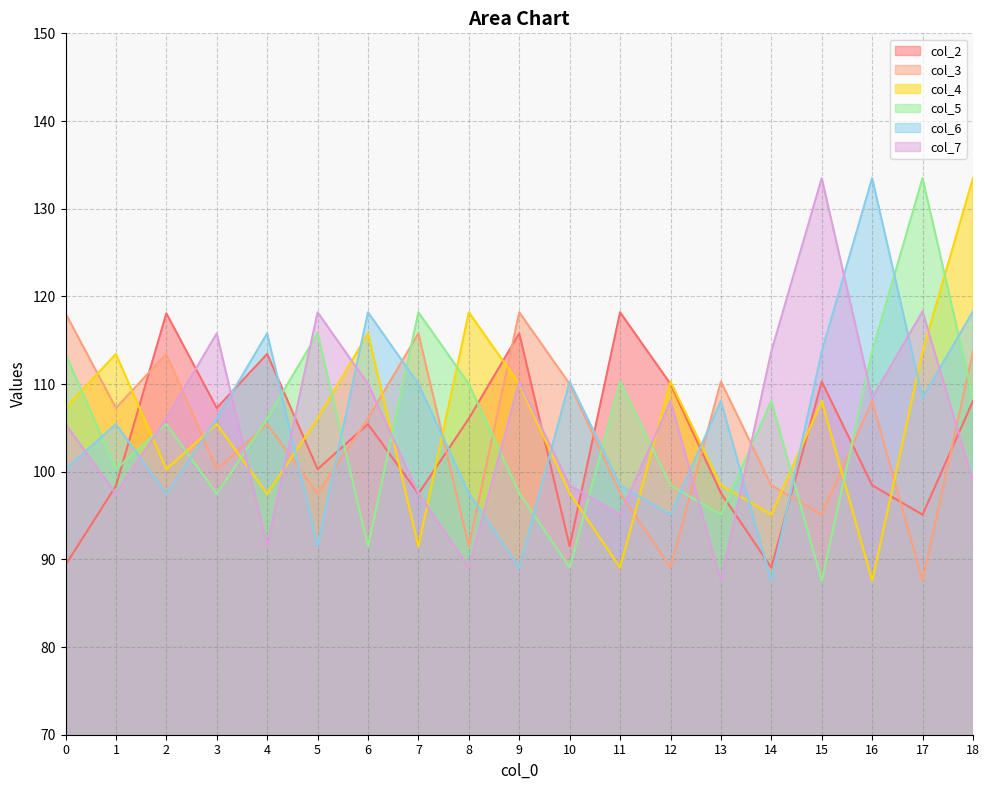

True or false: col_4 has a value of 136.0 at 13.

False